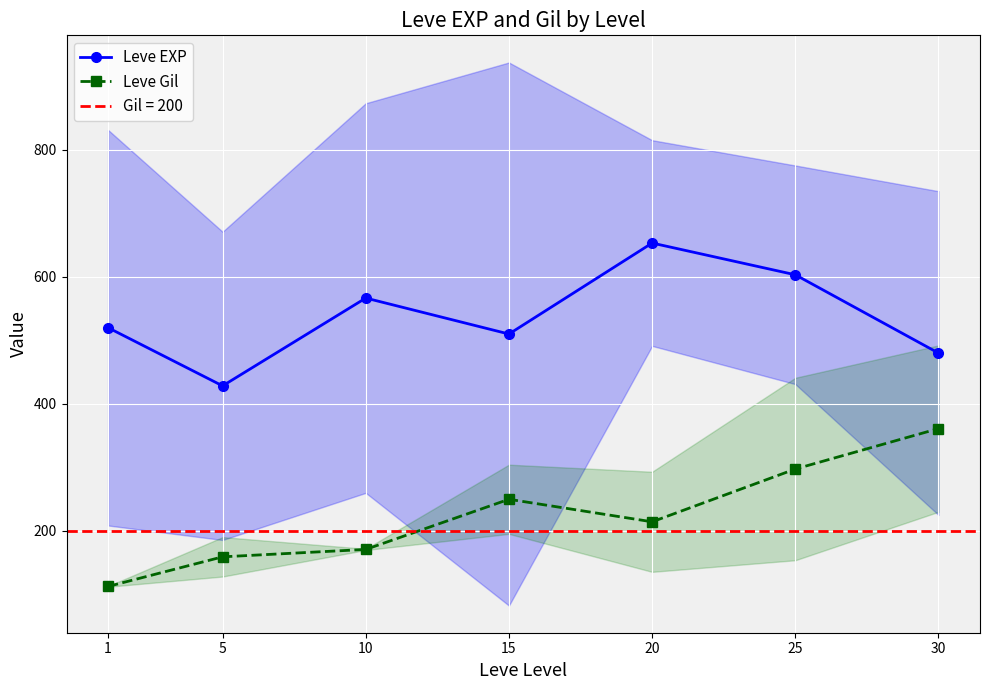

At which category is the sum across all series the highest?

25